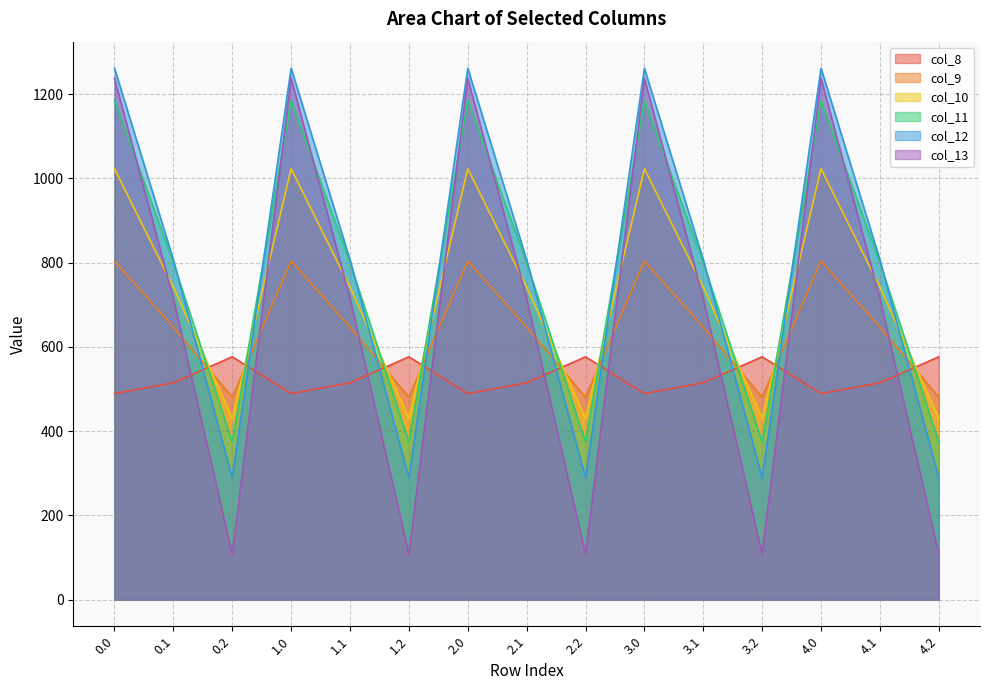

At how many categories does at least one series exceed 387?

15